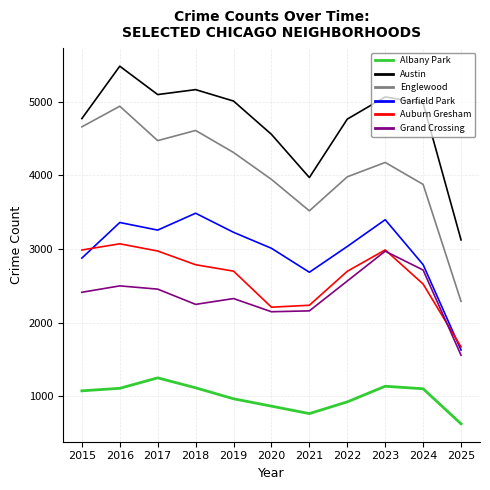

What are all the series names shown in the legend?

Albany Park, Austin, Englewood, Garfield Park, Auburn Gresham, Grand Crossing